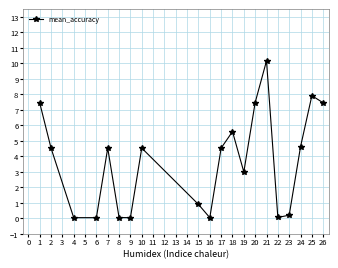

How many lines are shown in the chart?

1